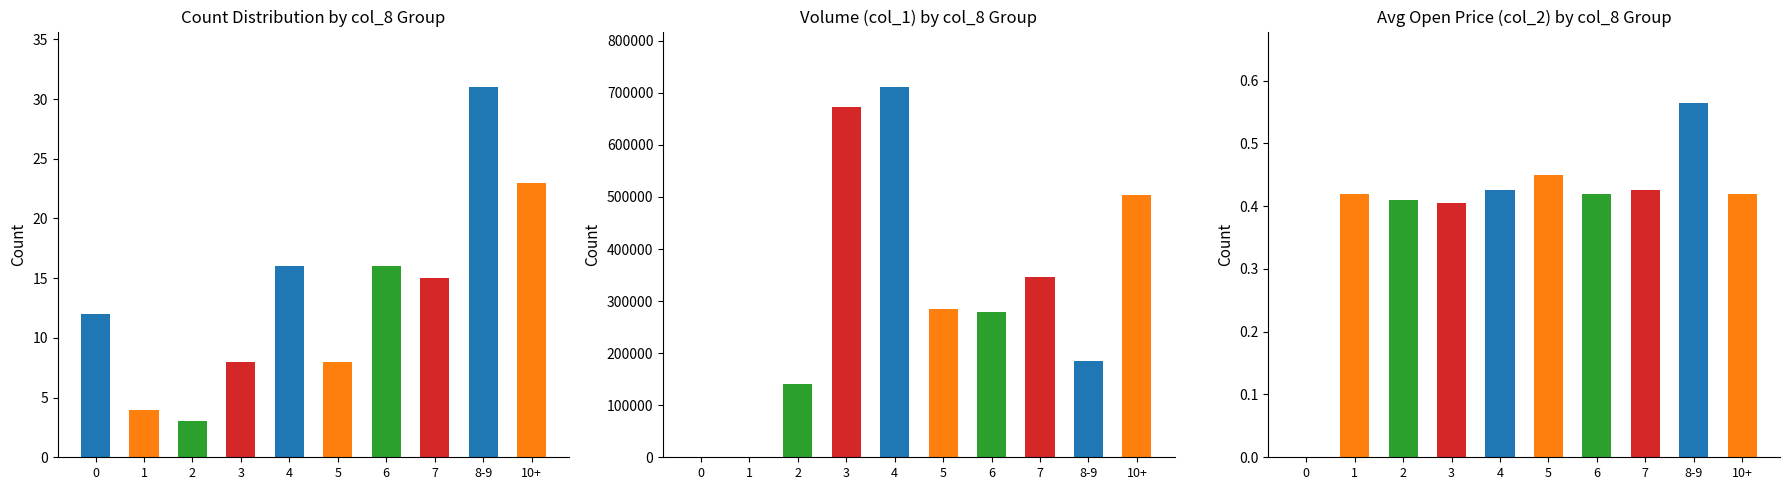

Which series changed the most between 0 and 3?

Volume (col_1)